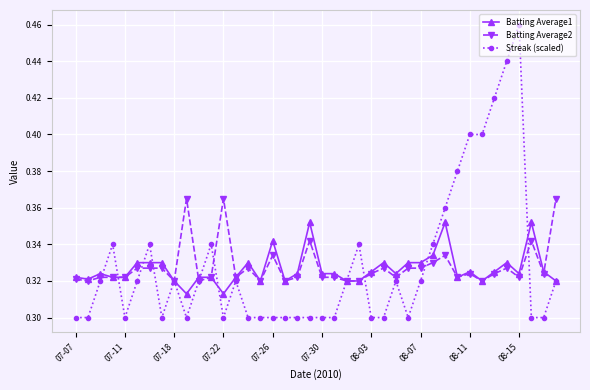

Which series has the largest range (max minus min)?

Streak (scaled)